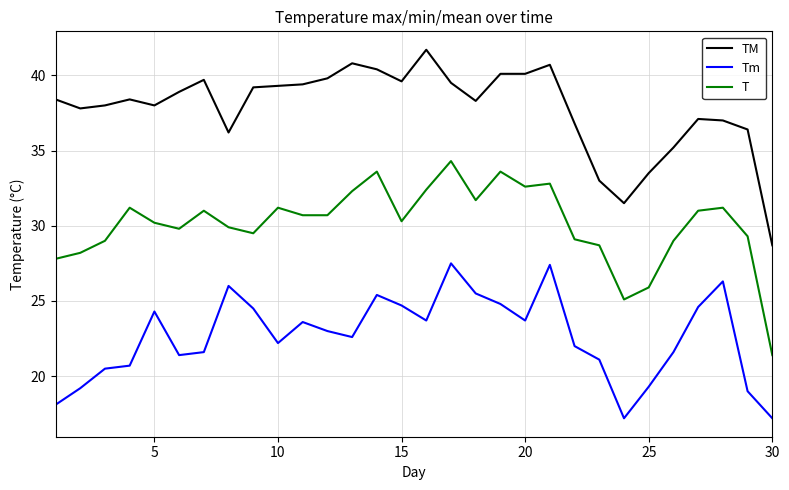

True or false: TM and Tm cross at least once.

False